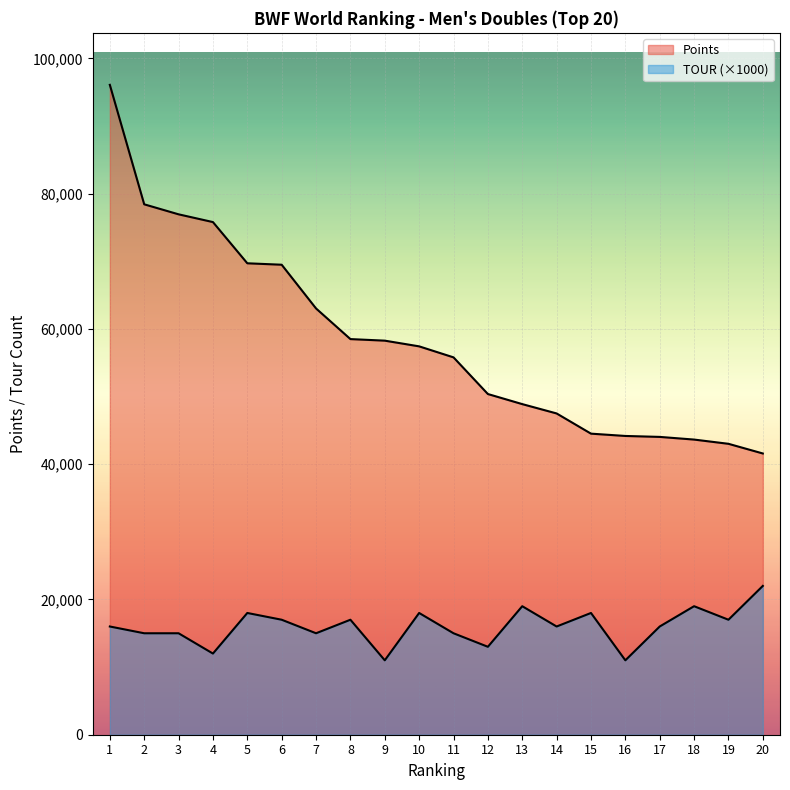

How many interior local peaks does the TOUR series have?

6